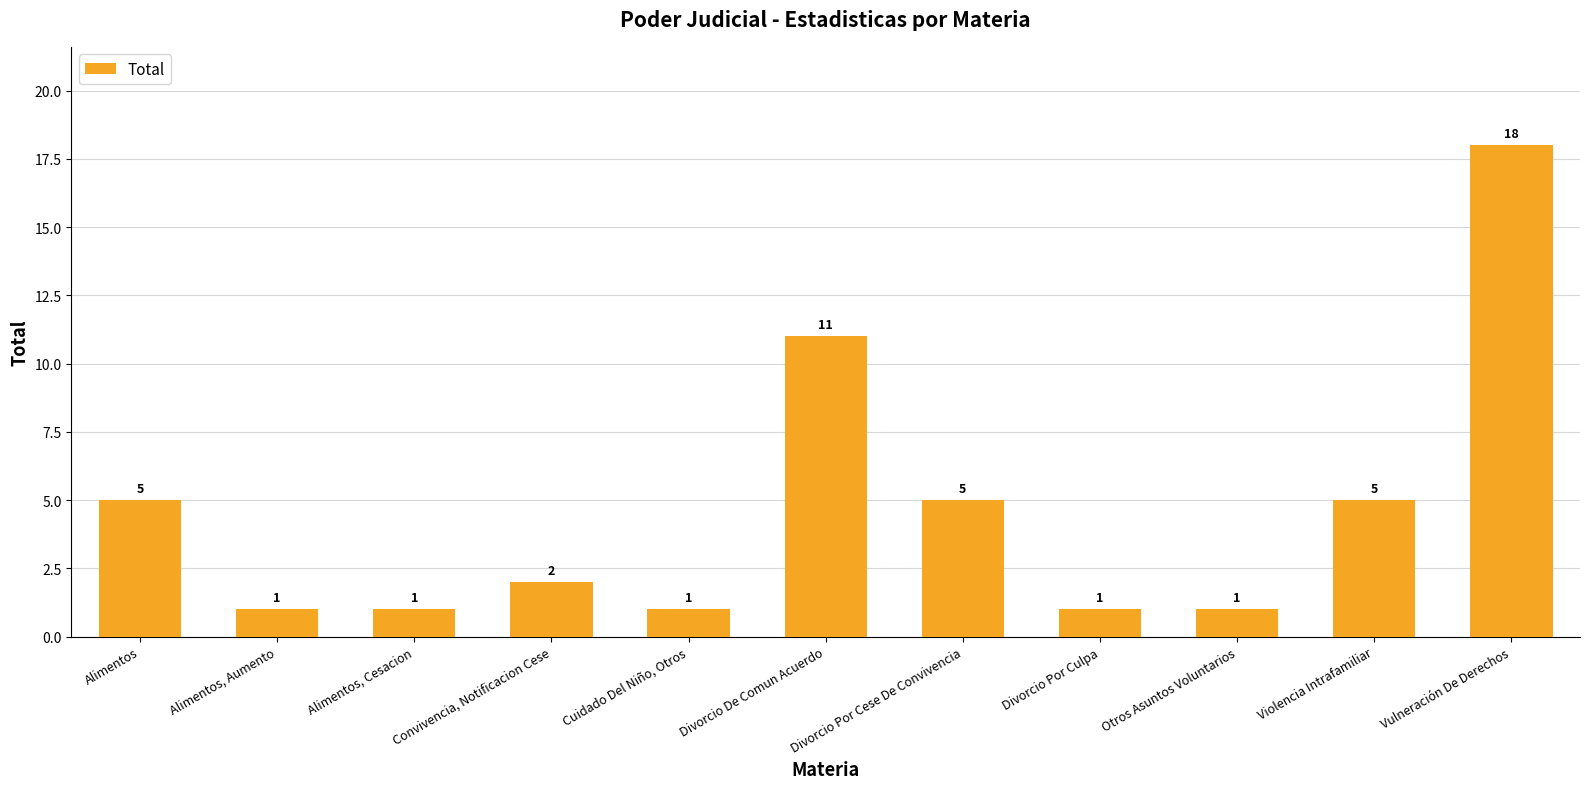

The chart shows a value of 0 at Cuidado Del Niño, Otros. True or false?

False